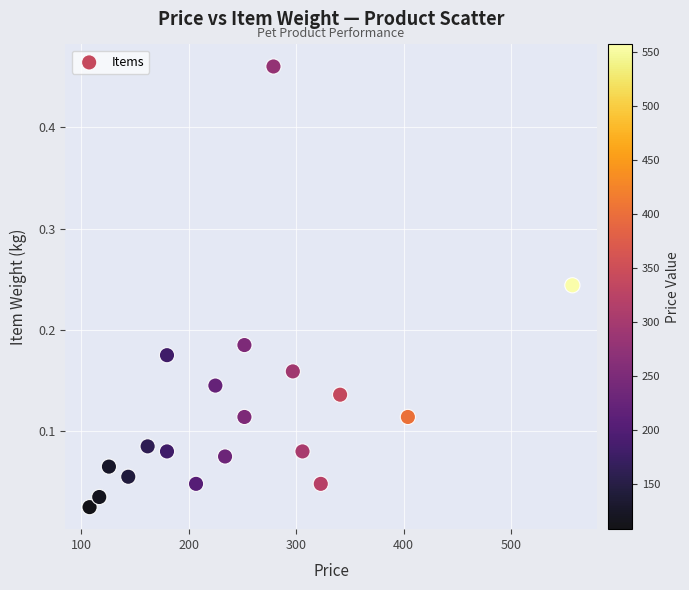

What is the range of X values (max minus min)?

449.0